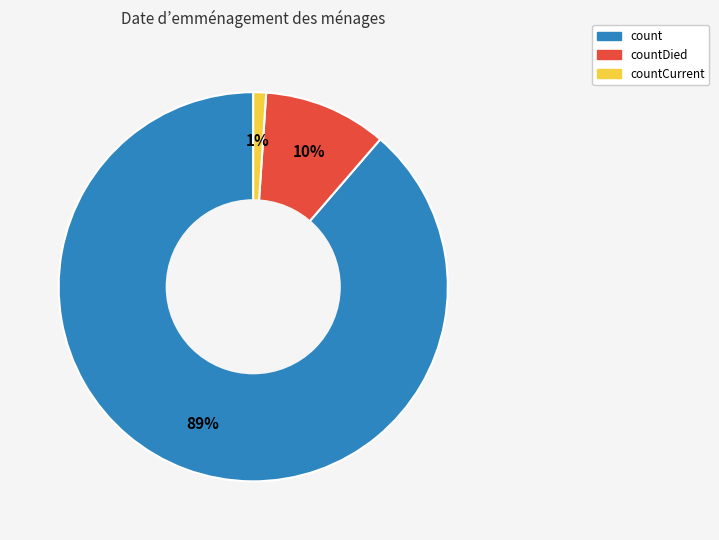

To the nearest percent, what is the difference between the largest and smallest slice percentages?

88%